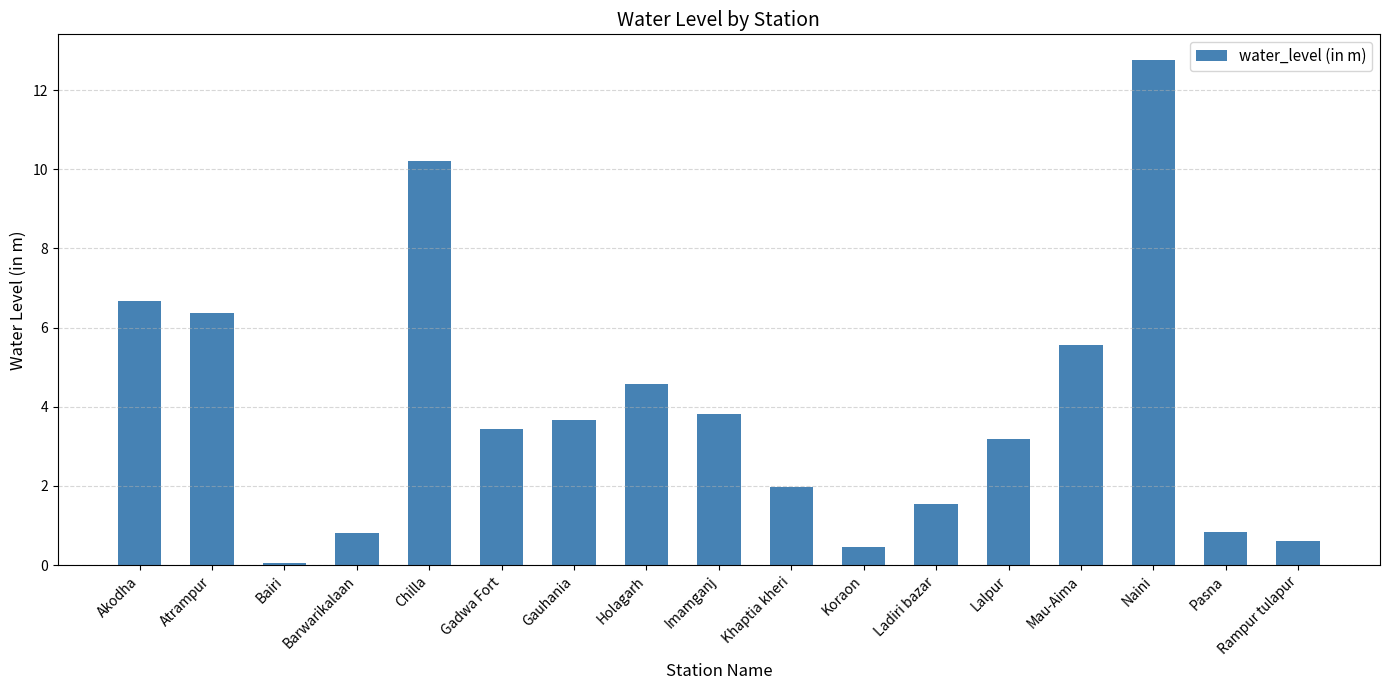

What is the difference between the values at Gauhania and Rampur tulapur?

3.0